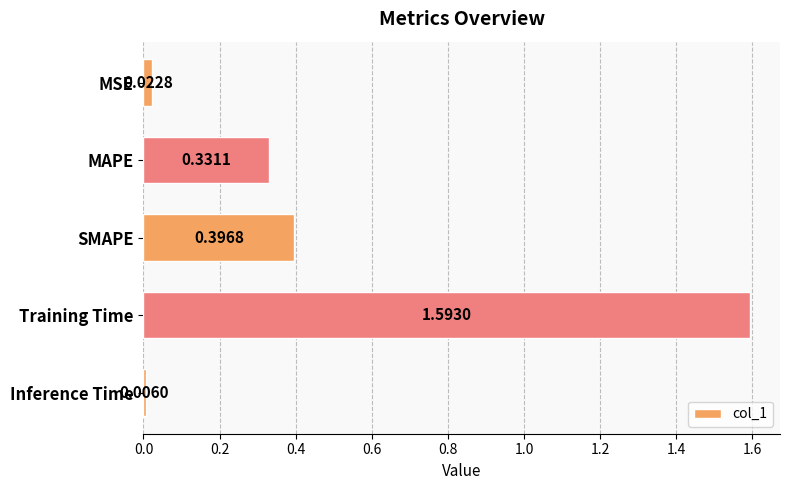

What is the average value?

0.5